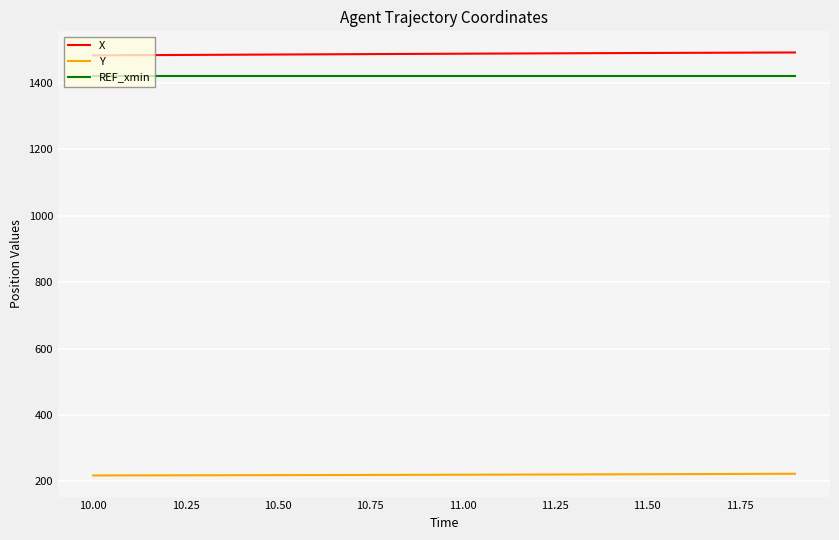

True or false: Y and REF_xmin cross at least once.

False